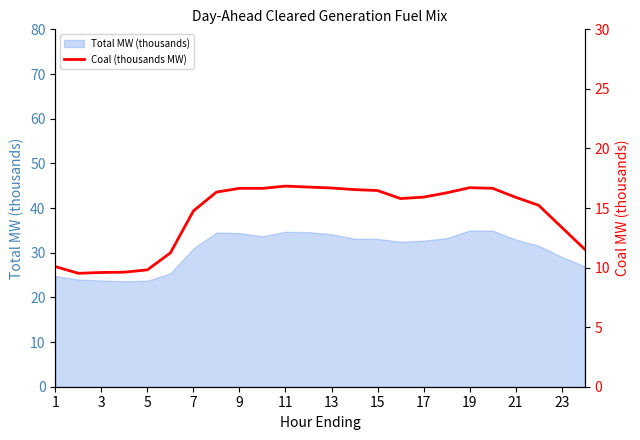

Is it true that Total MW (thousands) equals 53.7 at 7?

False